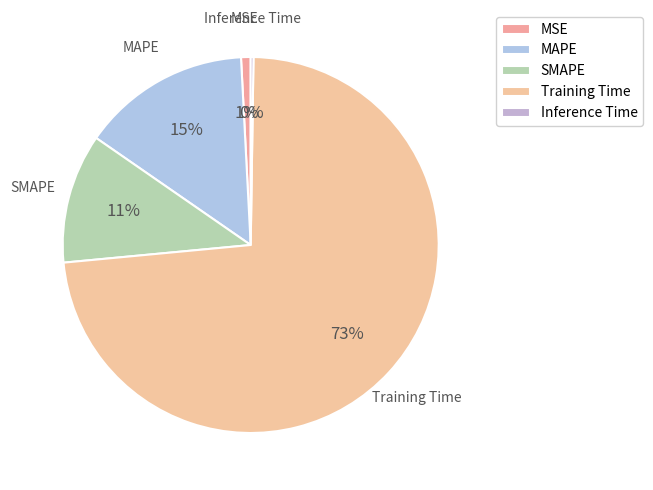

True or false: Training Time accounts for 64% of the total.

False